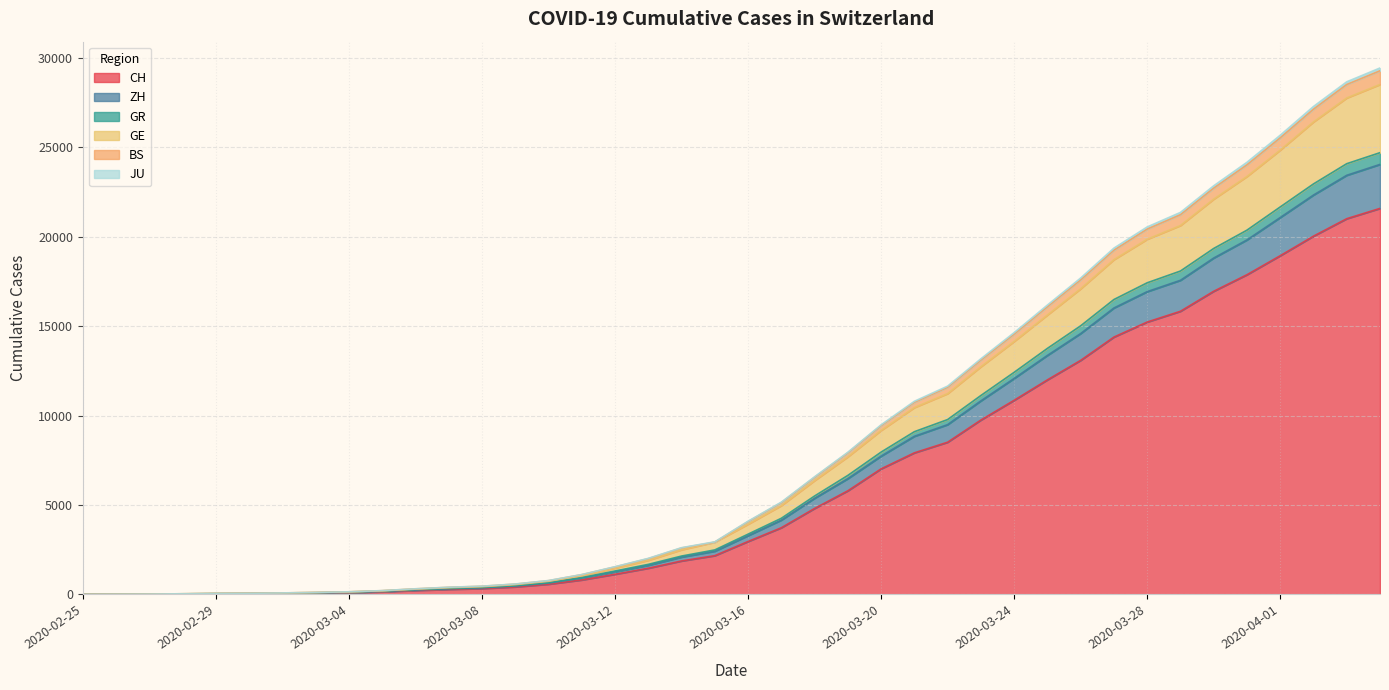

What is the highest value of the CH series?

21593